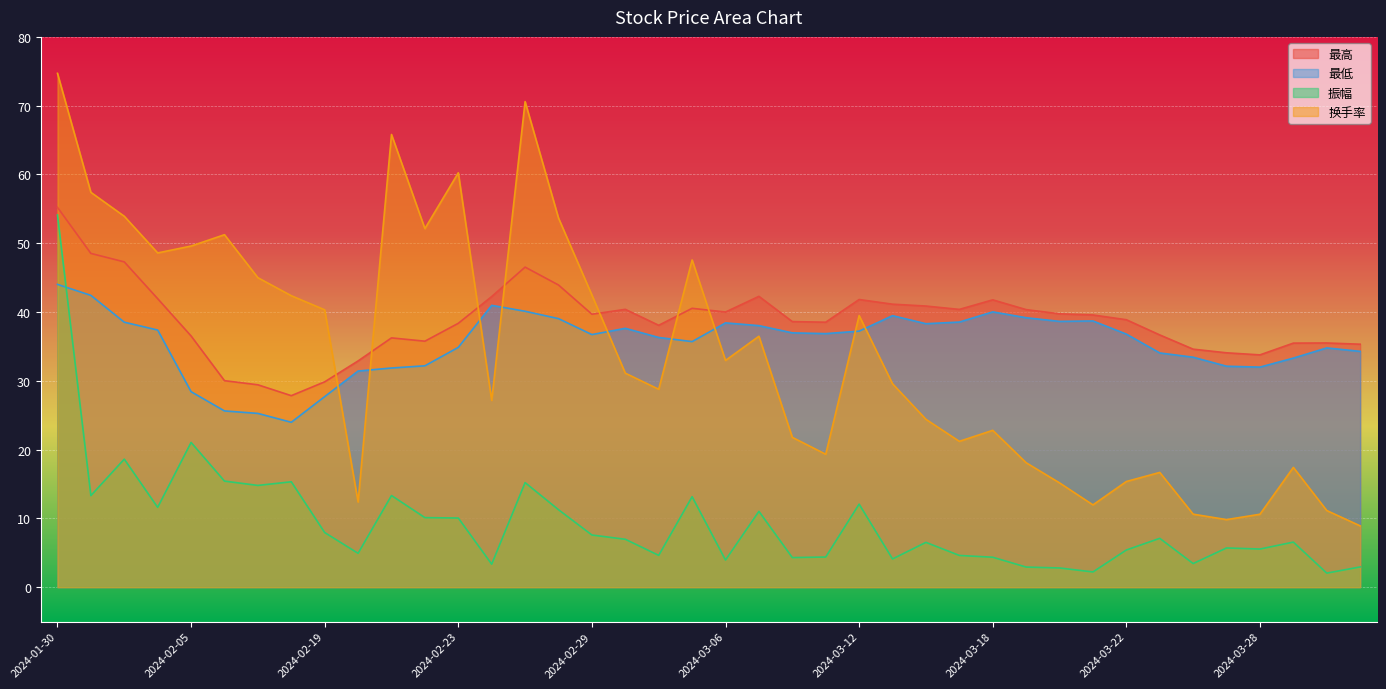

List the labels in order of 最低 value, smallest first.

2024-02-08, 2024-02-07, 2024-02-06, 2024-02-19, 2024-02-05, 2024-02-20, 2024-02-21, 2024-03-28, 2024-03-27, 2024-02-22, 2024-03-29, 2024-03-26, 2024-03-25, 2024-04-02, 2024-04-01, 2024-02-23, 2024-03-05, 2024-03-04, 2024-02-29, 2024-03-22, 2024-03-11, 2024-03-08, 2024-03-12, 2024-02-02, 2024-03-01, 2024-03-07, 2024-03-14, 2024-03-06, 2024-02-01, 2024-03-15, 2024-03-20, 2024-03-21, 2024-02-28, 2024-03-19, 2024-03-13, 2024-03-18, 2024-02-27, 2024-02-26, 2024-01-31, 2024-01-30